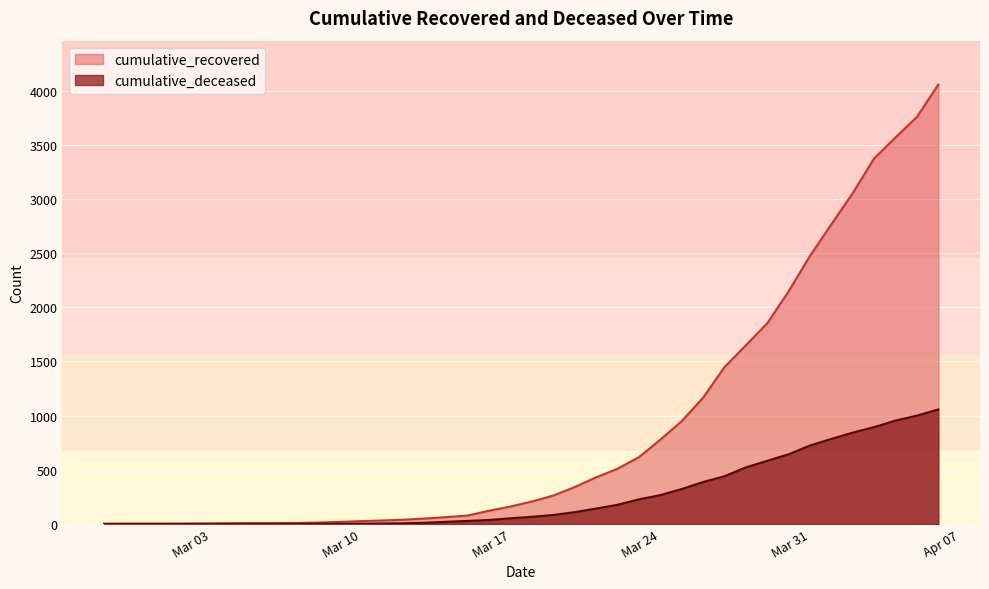

How many lines are shown in the chart?

2